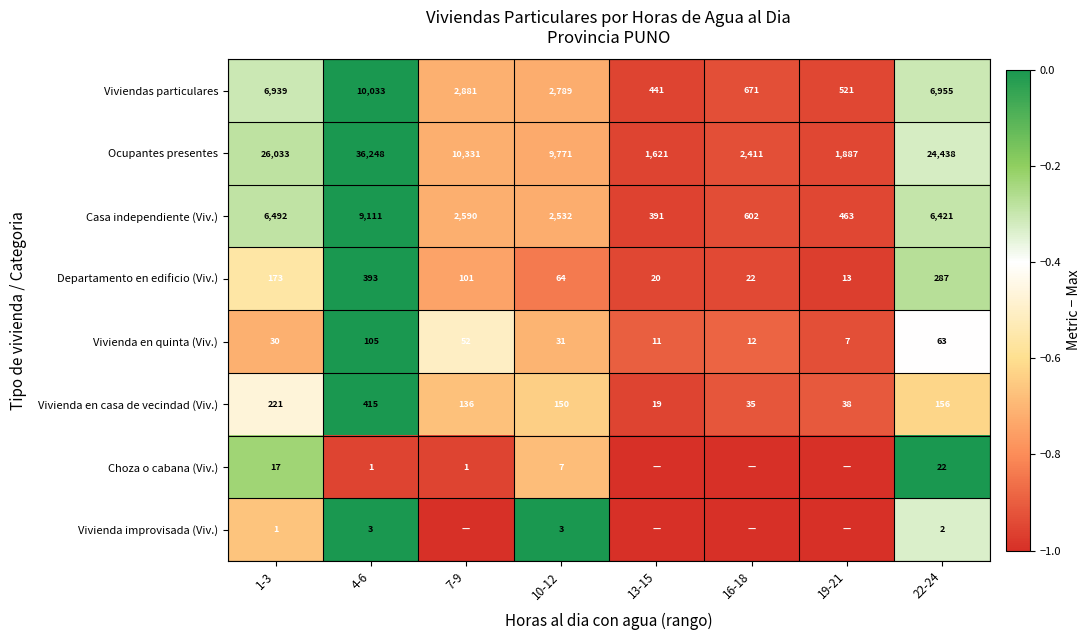

True or false: Ocupantes presentes has a value of 12815 at 10-12.

False